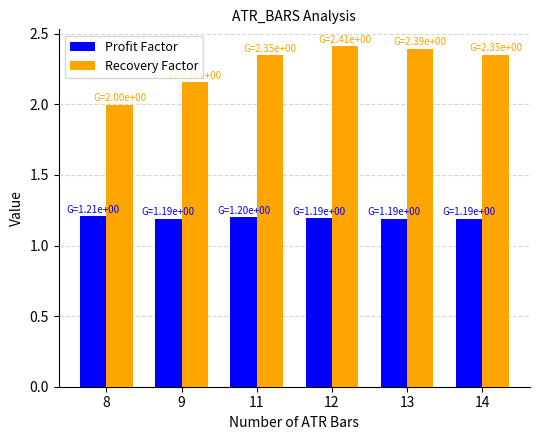

What is the value of the Profit Factor bar at the 1st from the left?

1.2